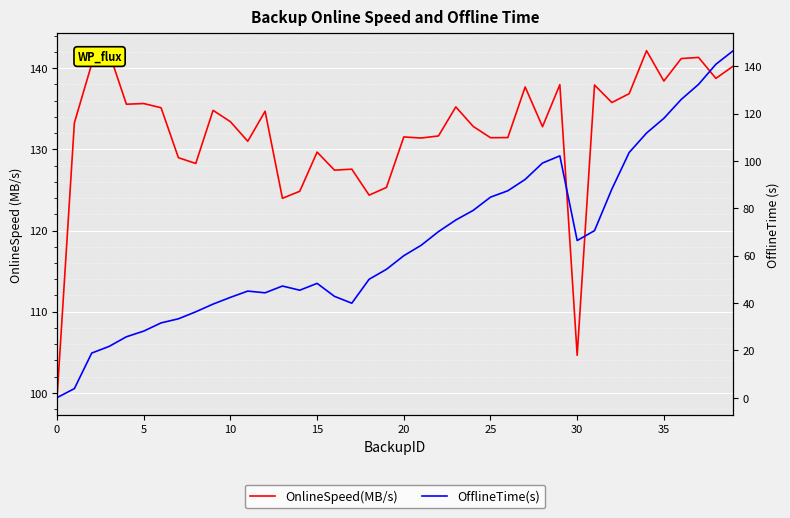

In OnlineSpeed(MB/s), how many points are higher than both neighbors (excluding endpoints)?

13